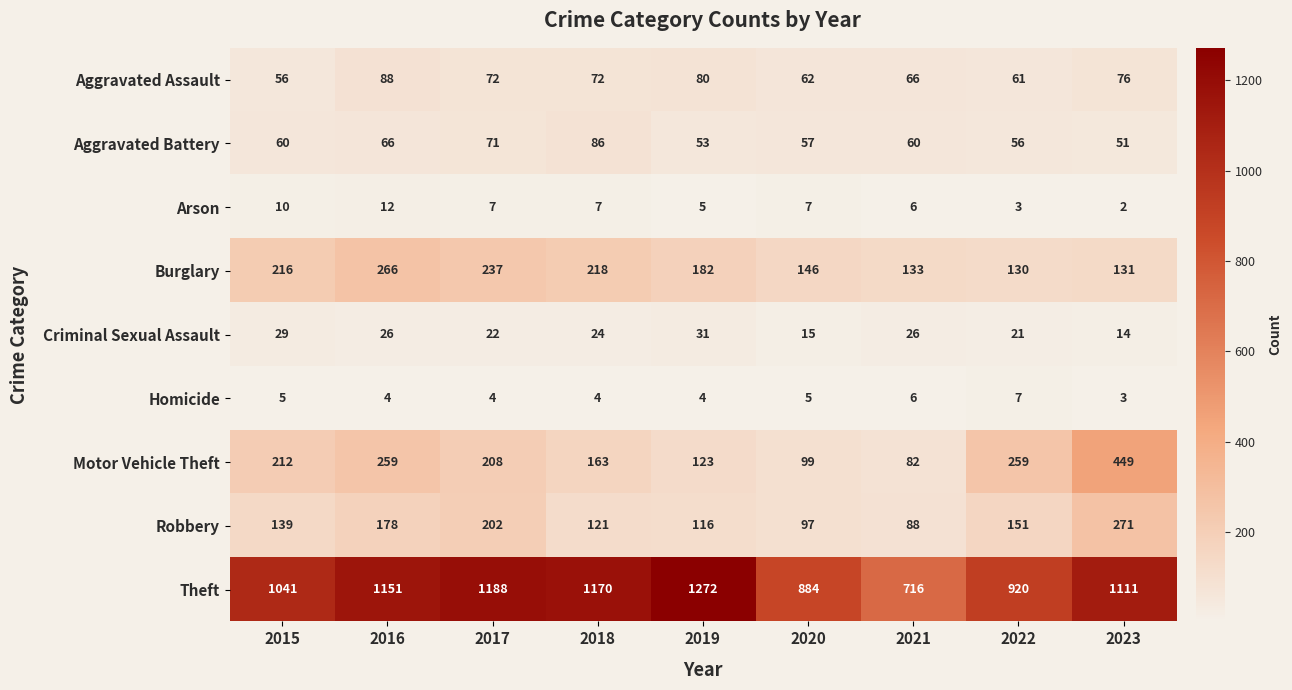

What is the difference between the highest and lowest values at 2023?

1109